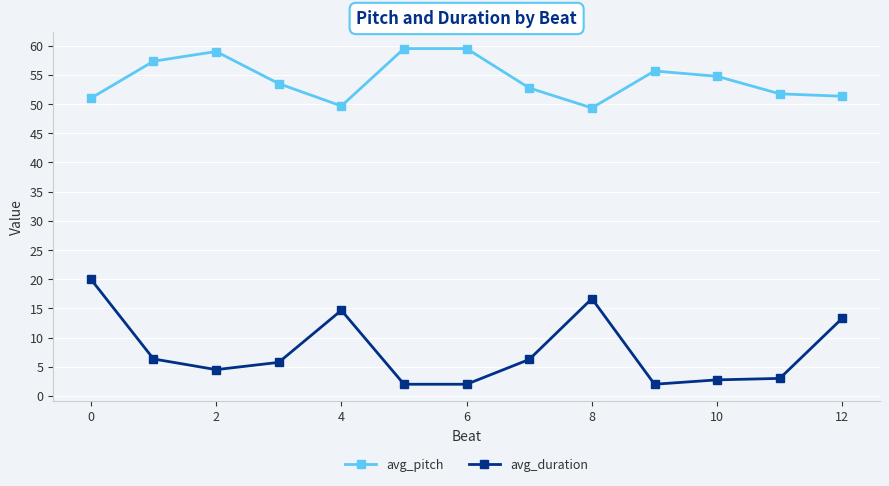

Which series has the largest total across all categories?

avg_pitch